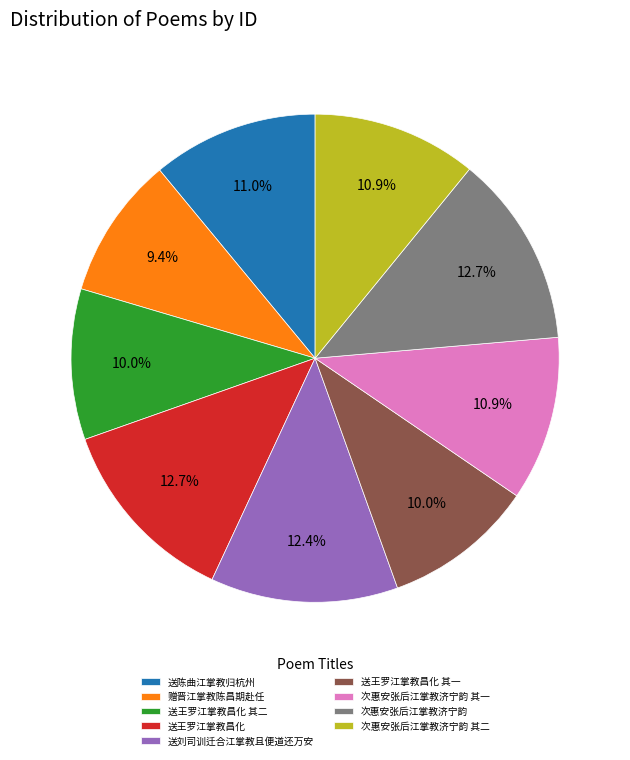

Between 送王罗江掌教昌化 其二 and 次惠安张后江掌教济宁韵 其一, which is larger?

次惠安张后江掌教济宁韵 其一